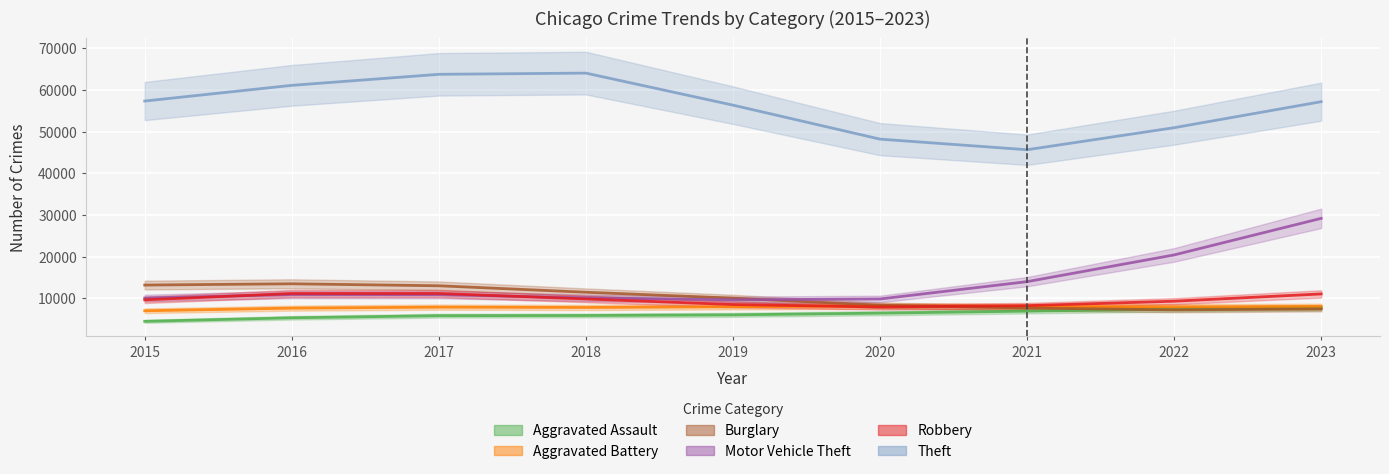

Is it true that Theft equals 45663.7 at 2021?

True